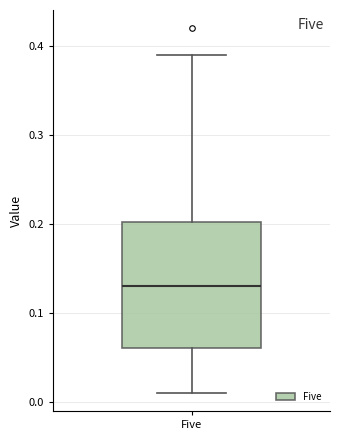

Where does the median line of the box for Five sit on the y-axis? The values are not printed on the chart, so give them approximately, as read against the axis.

0.13